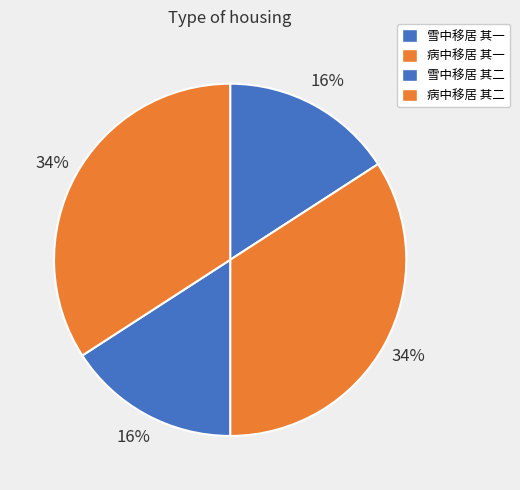

To the nearest percent, what is the combined percentage of 雪中移居 其二 and 病中移居 其一?

50%